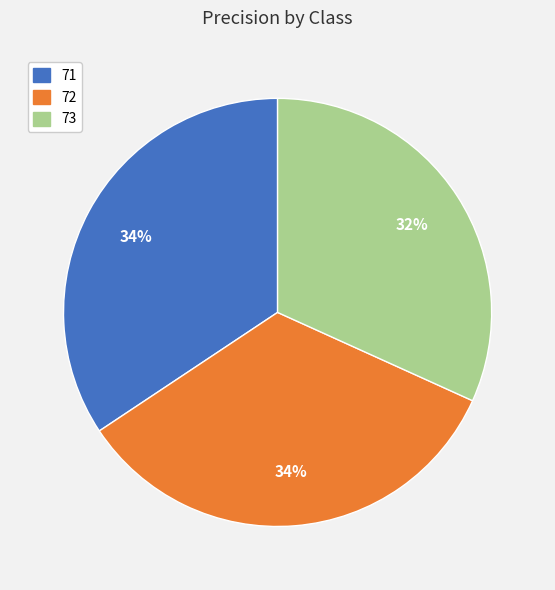

Is 72 the majority of the pie?

No